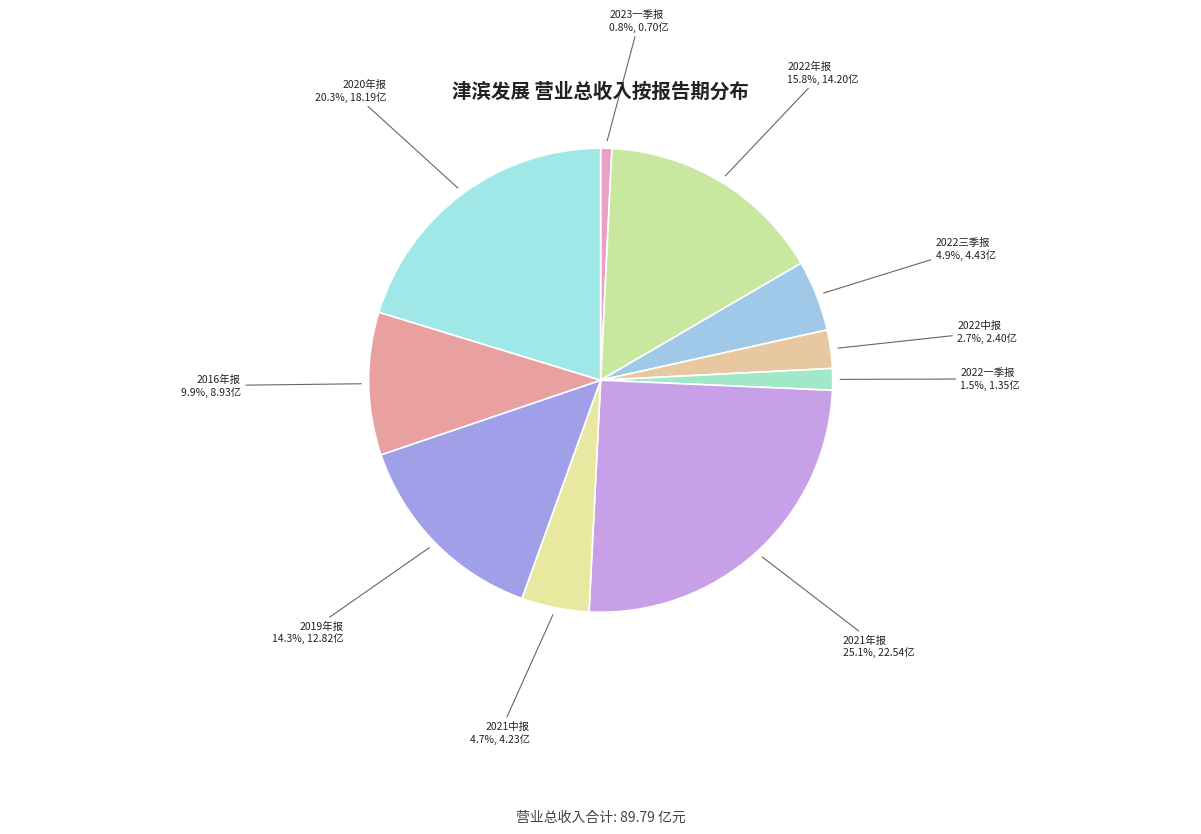

Count the number of slices in the pie.

10